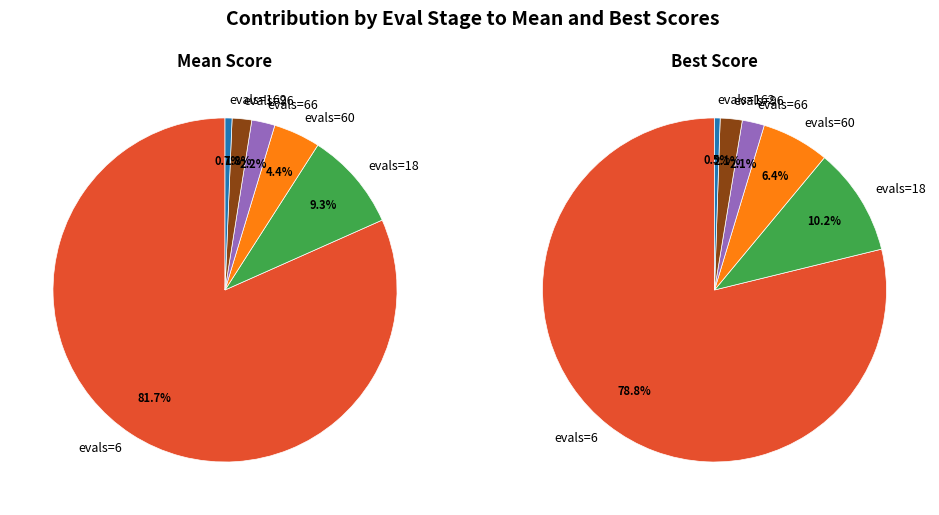

Is it true that evals=162 is 10% of the pie?

False